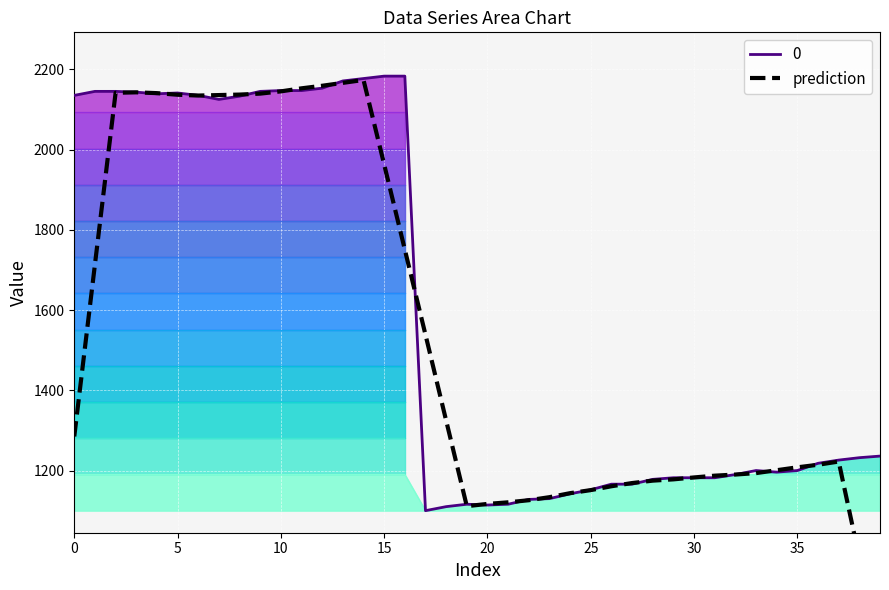

The value at 30 is 2004. True or false?

False